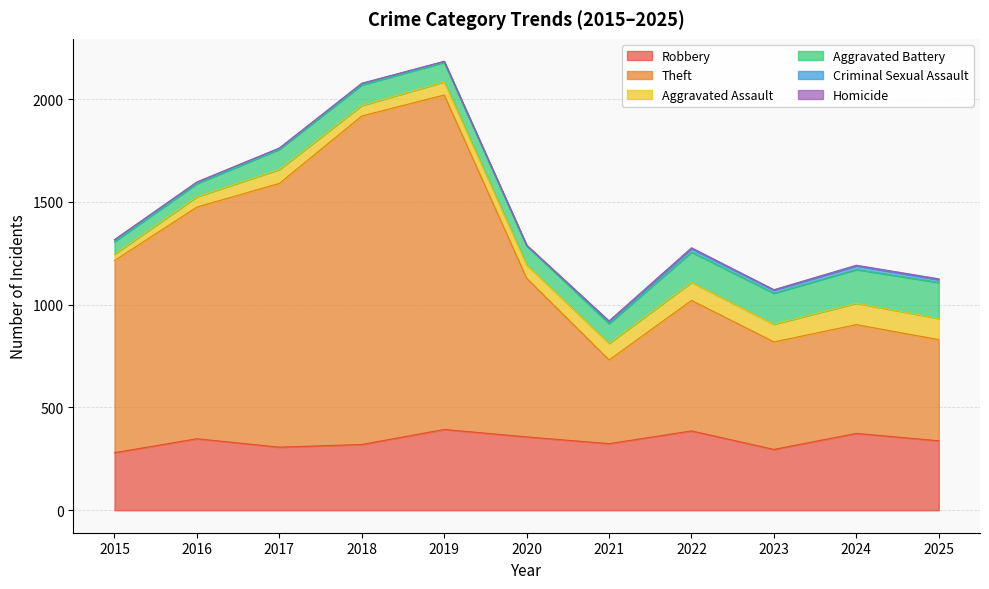

Rank the series by their maximum value, from lowest to highest.

Homicide, Criminal Sexual Assault, Aggravated Assault, Aggravated Battery, Robbery, Theft